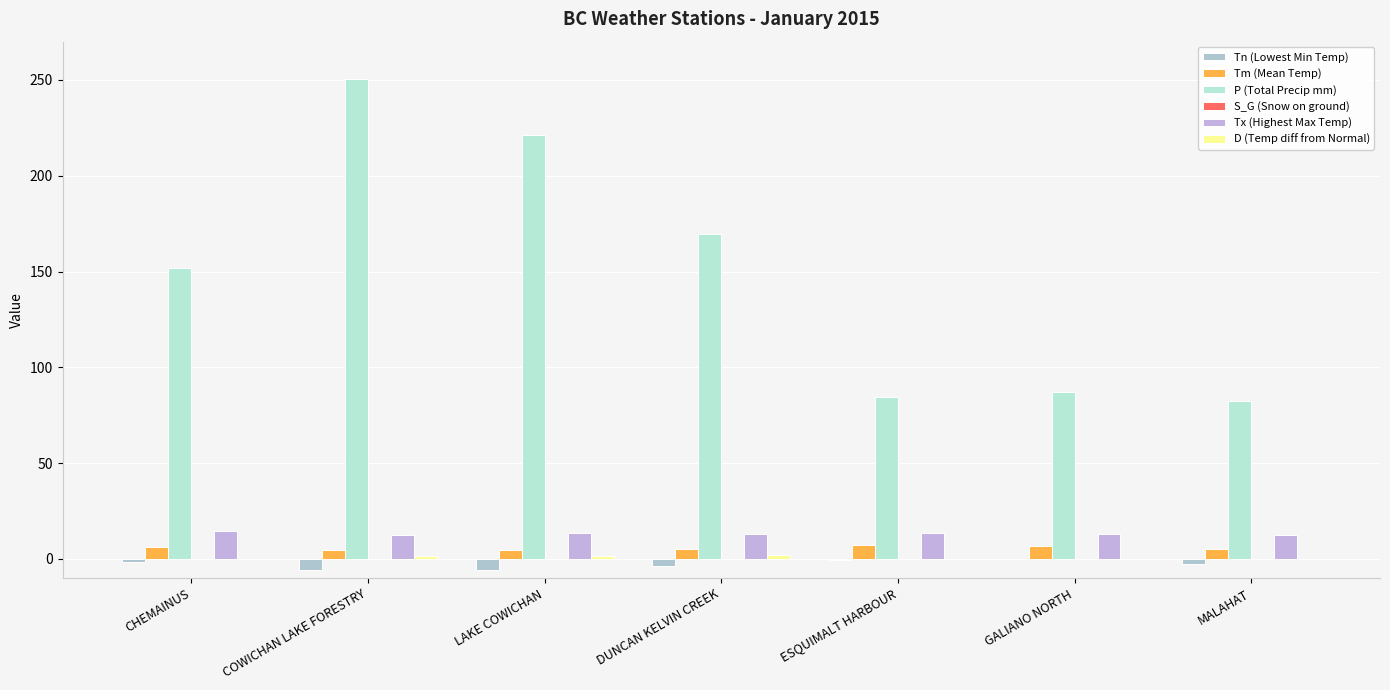

What is the spread (max minus min) of values at DUNCAN KELVIN CREEK?

173.3